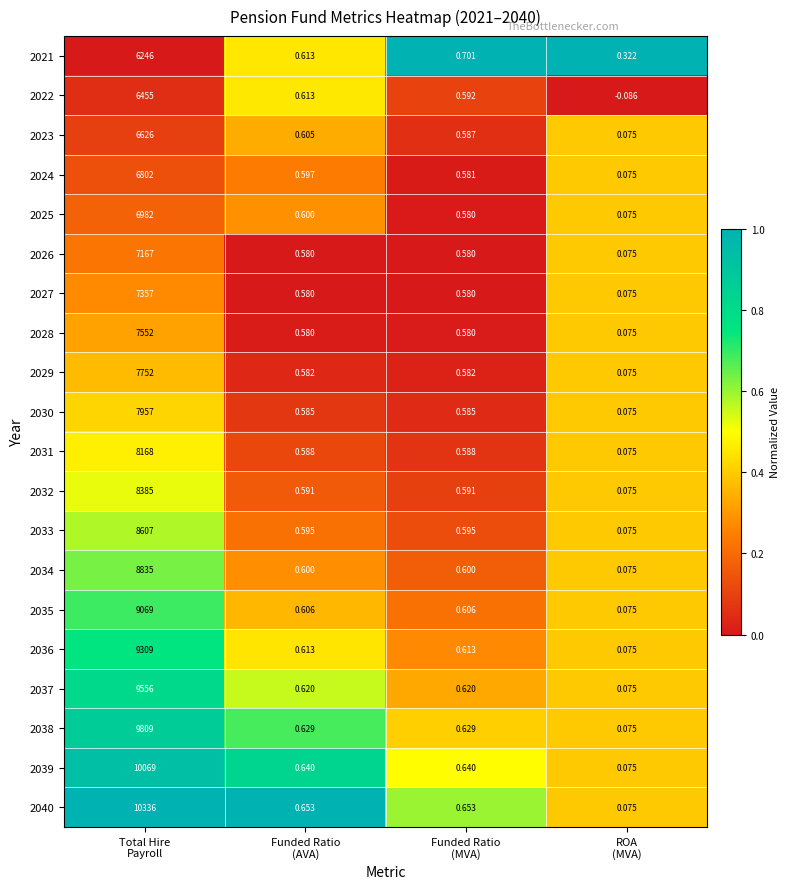

What is the total value across all series at Funded Ratio
(MVA)?

12.1